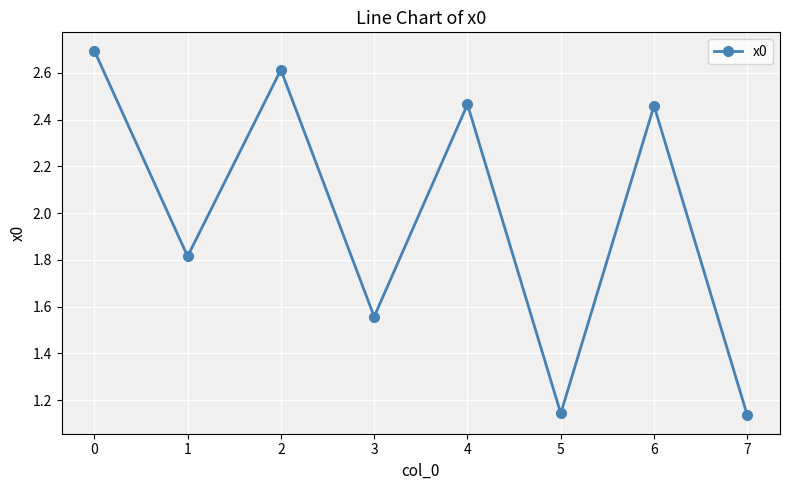

The chart shows a value of 1.6 at 2. True or false?

False